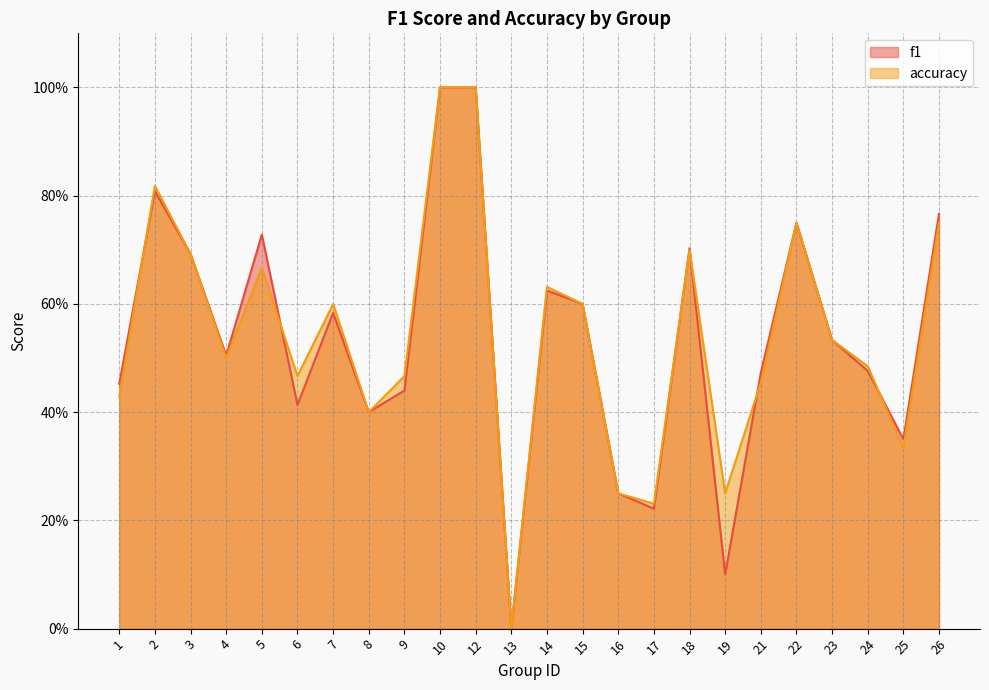

How many lines are shown in the chart?

2